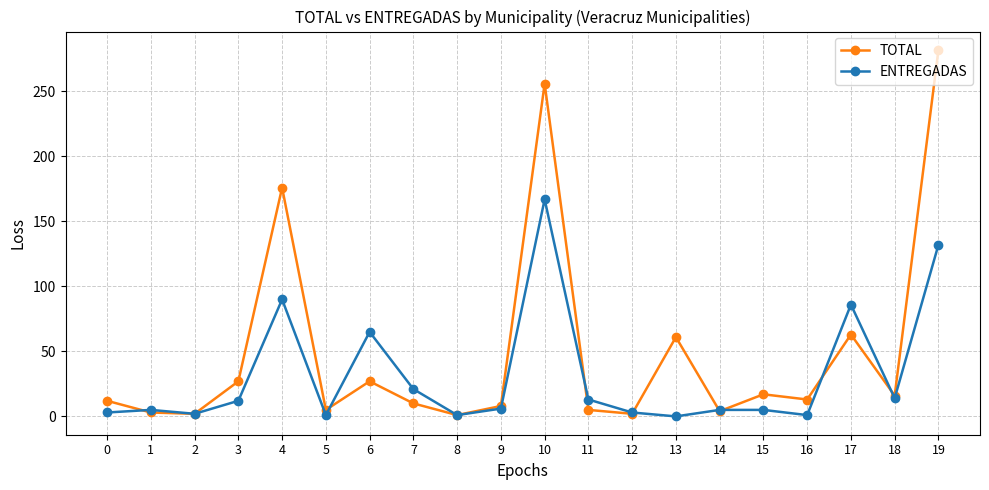

Where is ENTREGADAS nearest to the value 83?

17